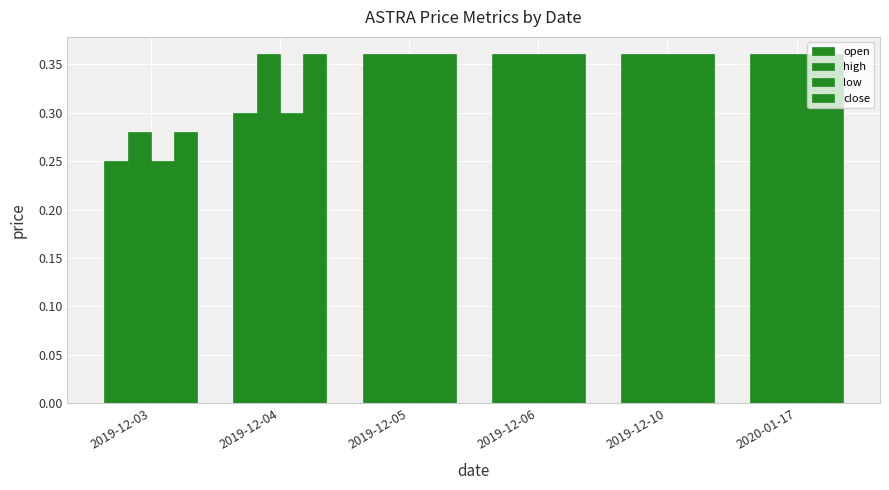

How many bars are there in total?

24